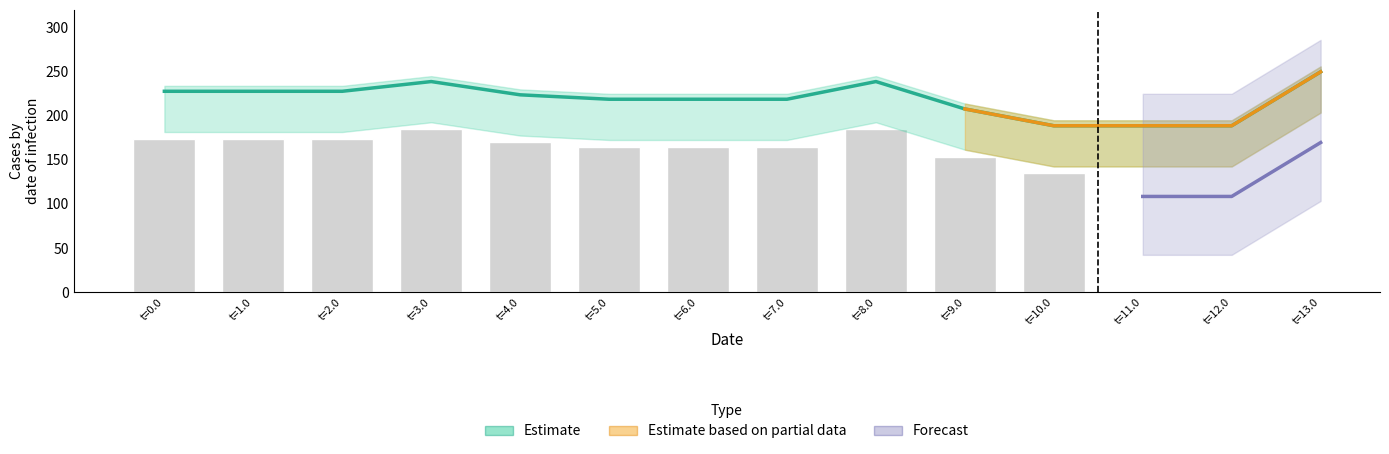

Between 12.0 and 11.0, which is larger?

12.0